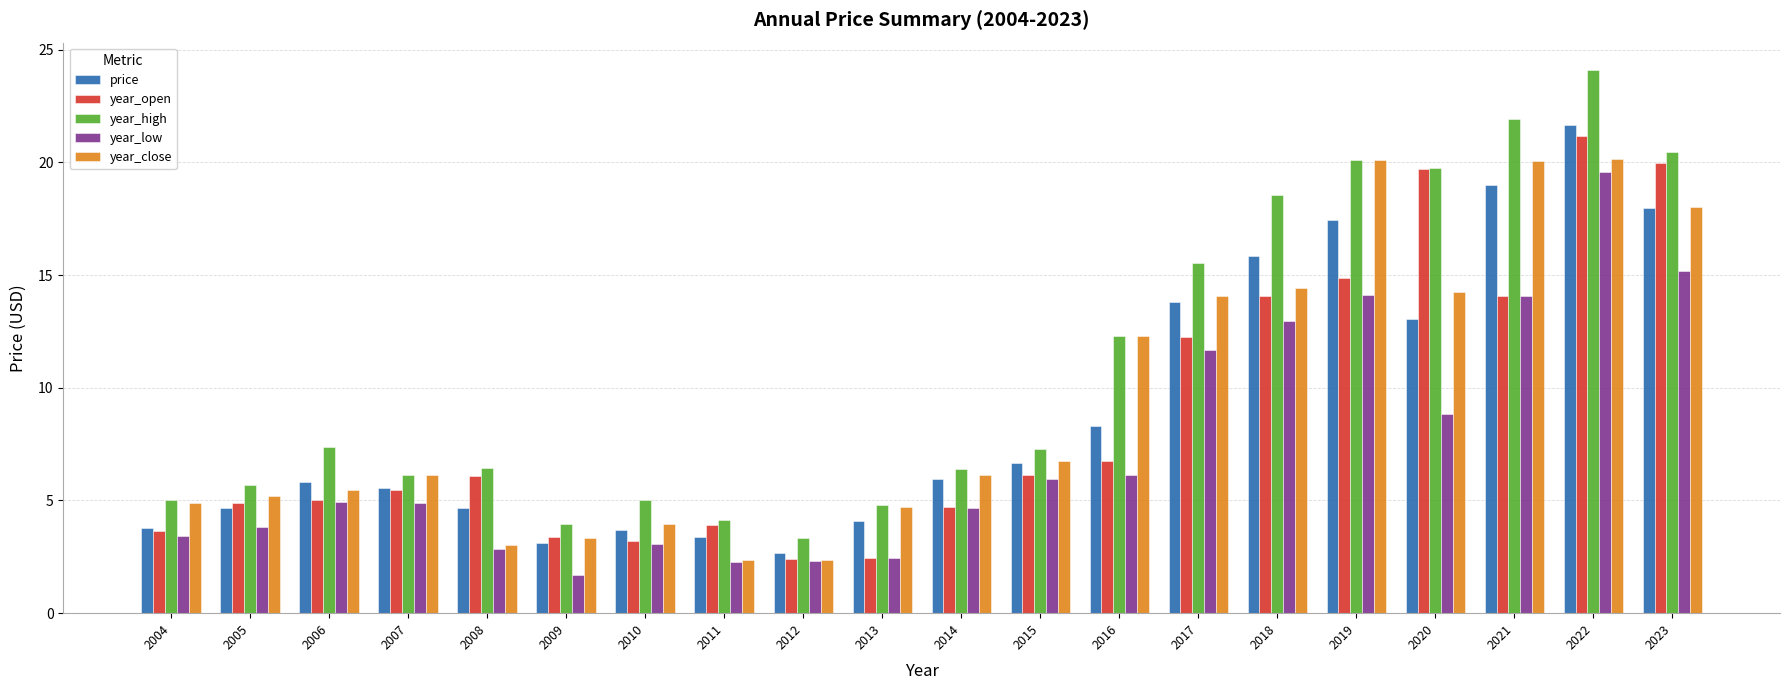

Which category has the highest value in the price series?

2022